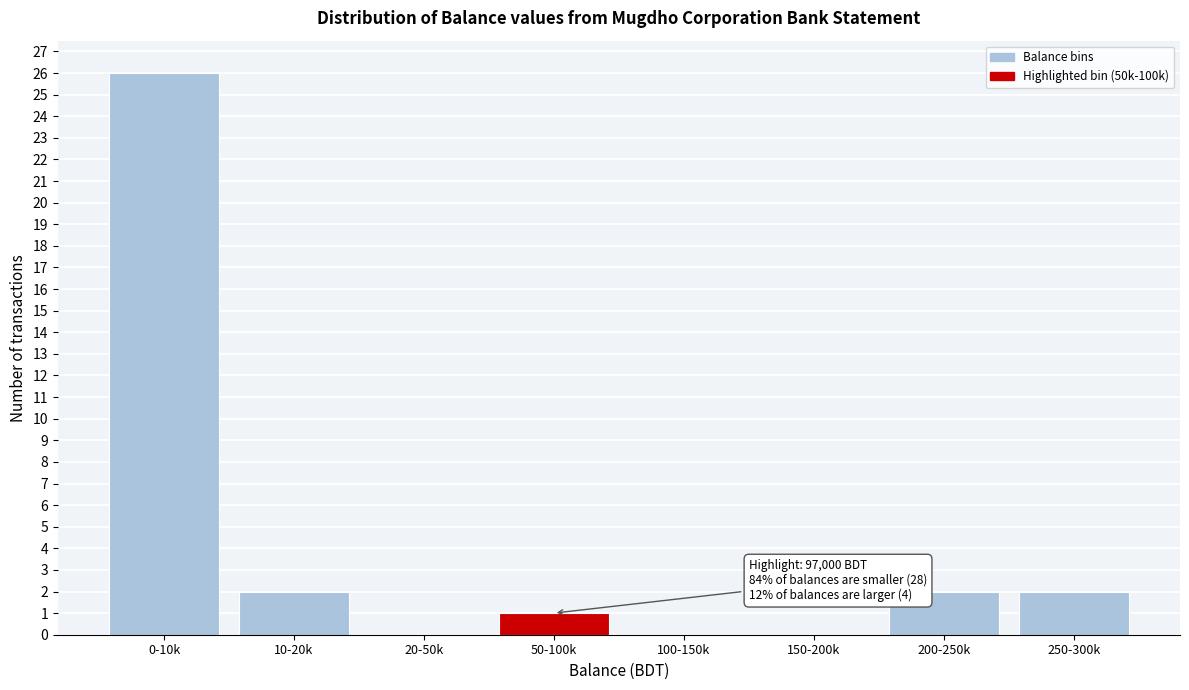

Reading left to right, extract all data points from this chart.

0-10k=26	10-20k=2	20-50k=0	50-100k=1	100-150k=0	150-200k=0	200-250k=2	250-300k=2